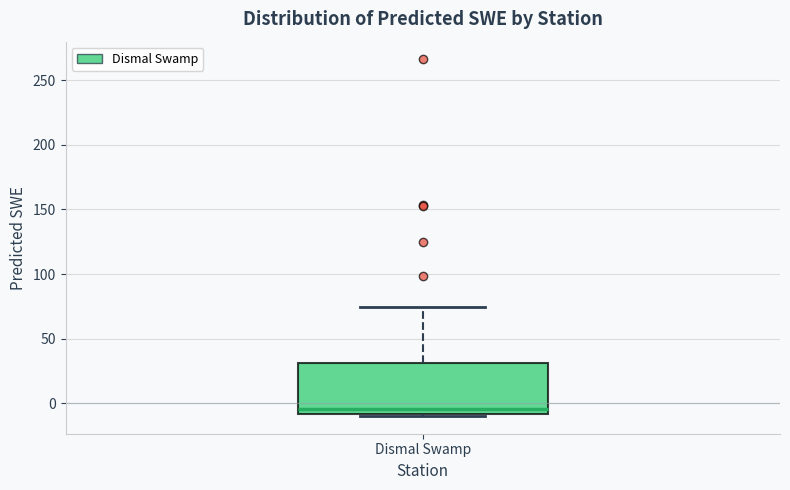

Transcribe this box plot: give where the median line is, the range the box spans, and where the two whiskers end, as read against the y-axis. The values are not printed on the chart, so give them approximately, as read against the axis.

median -5, box -10 to 30, whiskers -10 (just below the box's lower edge) to 75